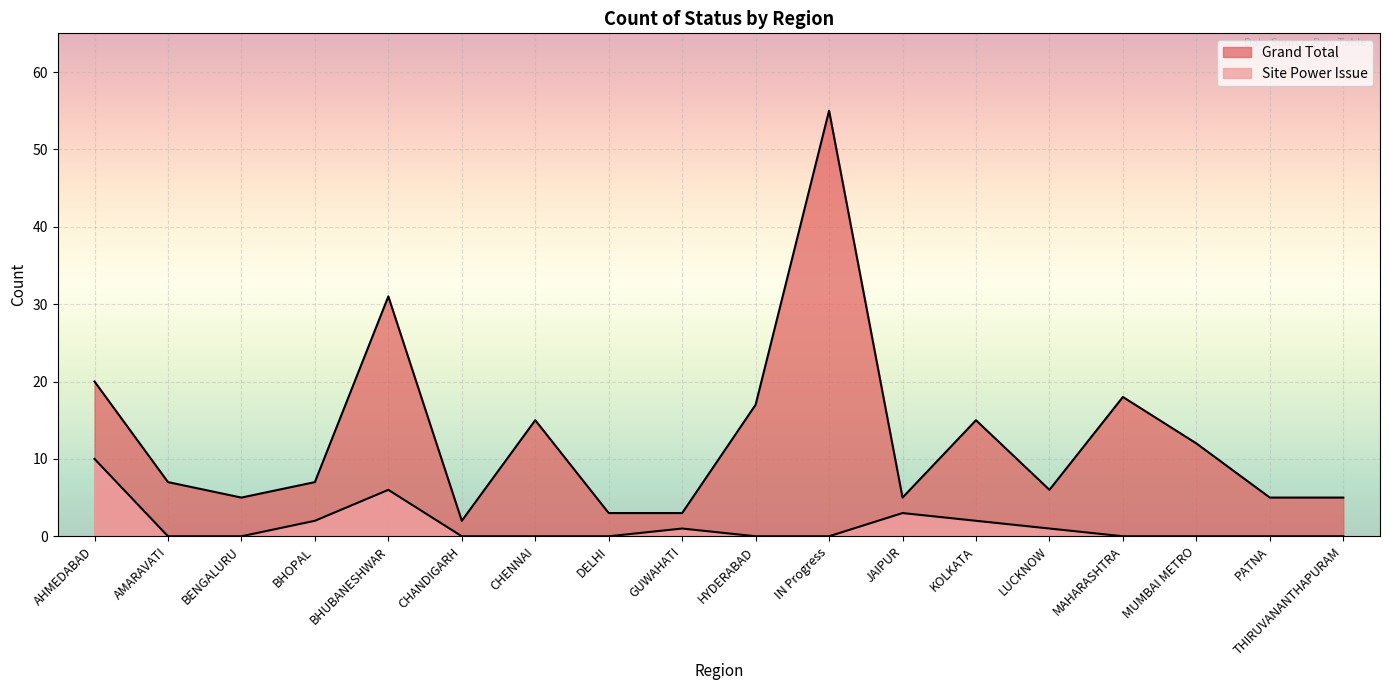

In Grand Total, how many points are higher than both neighbors (excluding endpoints)?

5